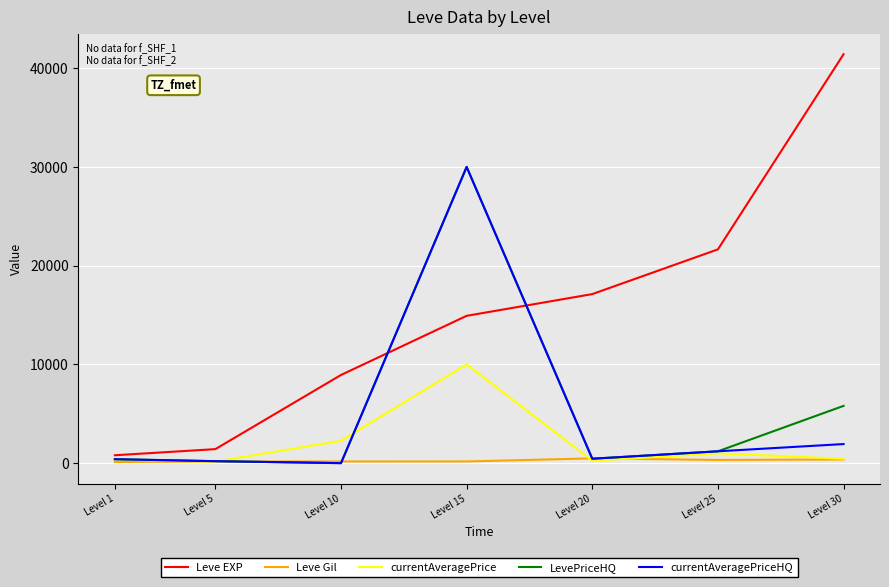

Which series has the largest total across all categories?

Leve EXP